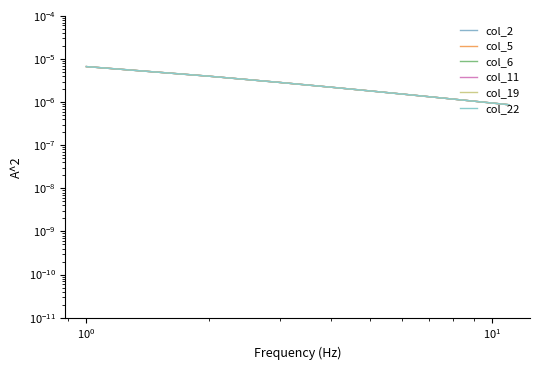

Is this an area chart (filled region under the line)?

No